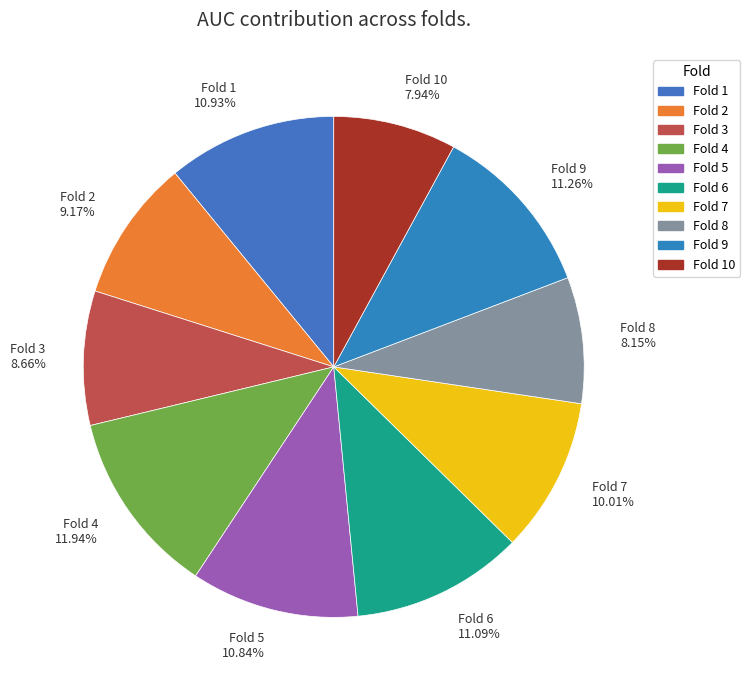

Combined, do Fold 5 and Fold 8 account for over 50%?

No